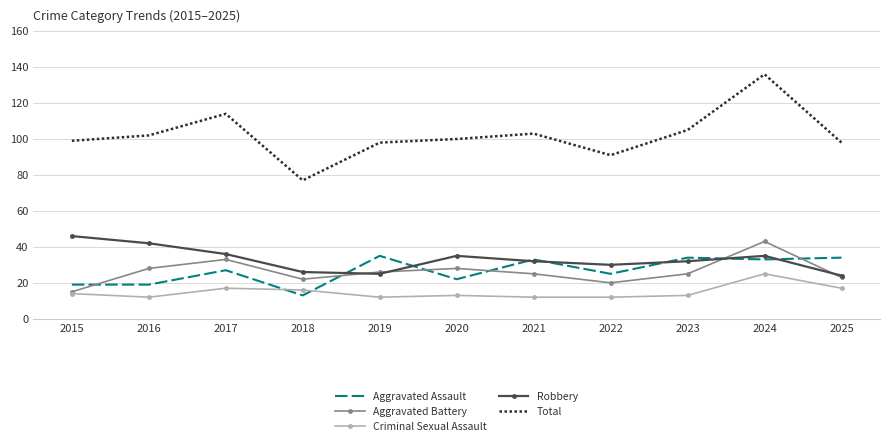

Between 2018 and 2023, which series saw the biggest shift?

Total